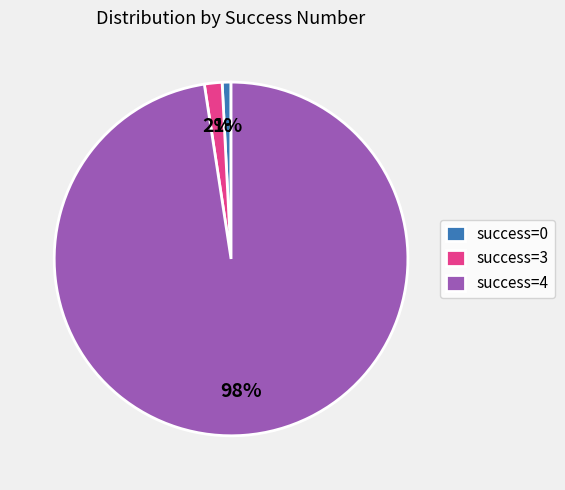

Is the sum of success=0 and success=3 greater than half?

No